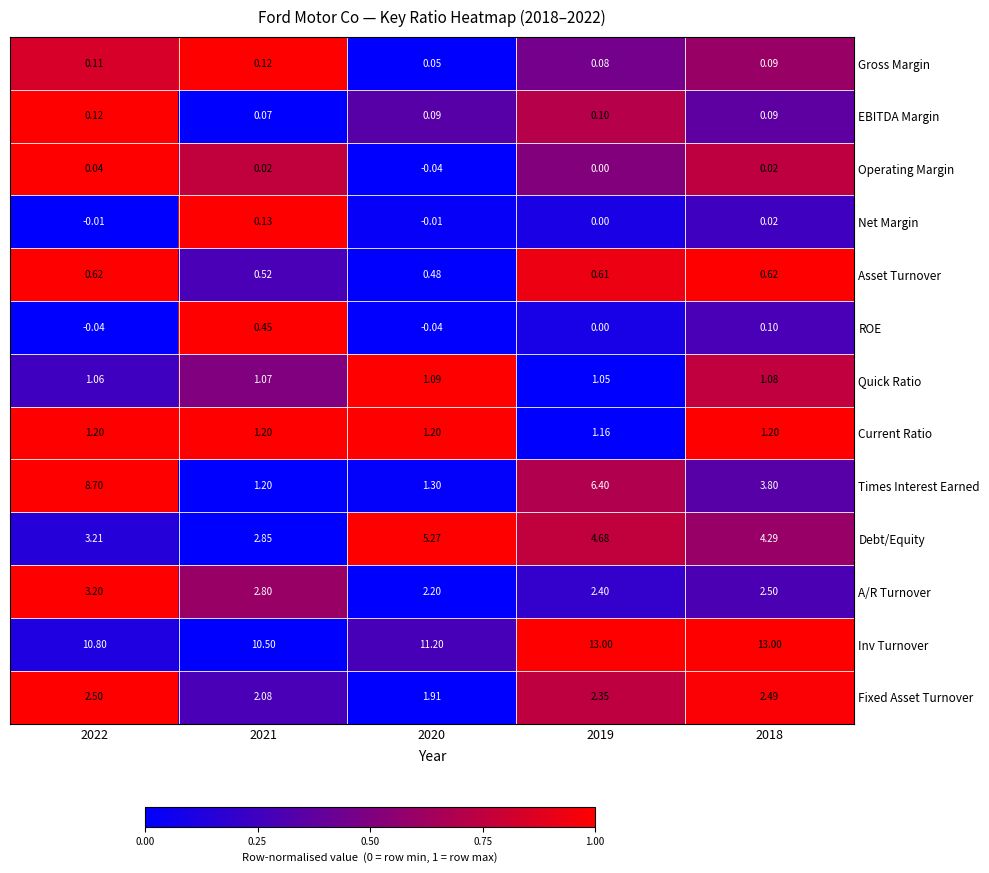

Is the value of Operating Margin at 2021 greater than the value of Quick Ratio at 2018?

No